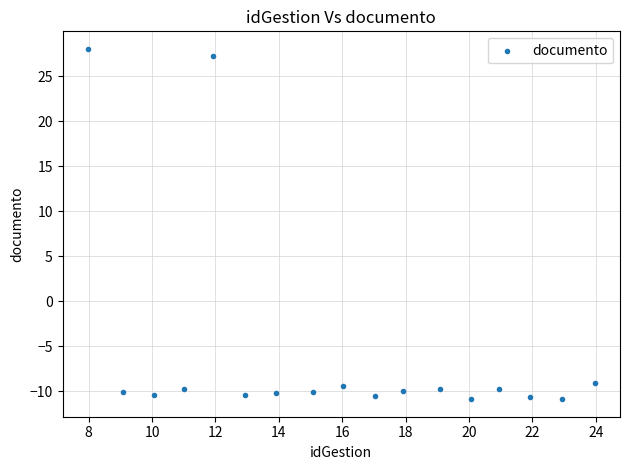

What is the range of X values (max minus min)?

16.0